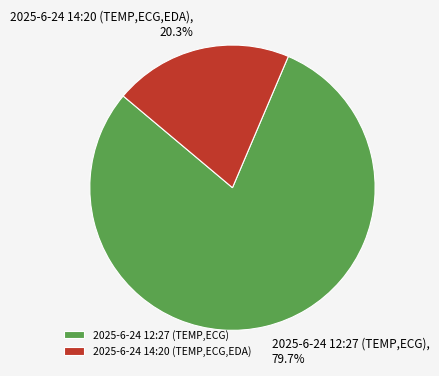

To the nearest percent, what portion does 2025-6-24 14:20 (TEMP,ECG,EDA) represent?

20%